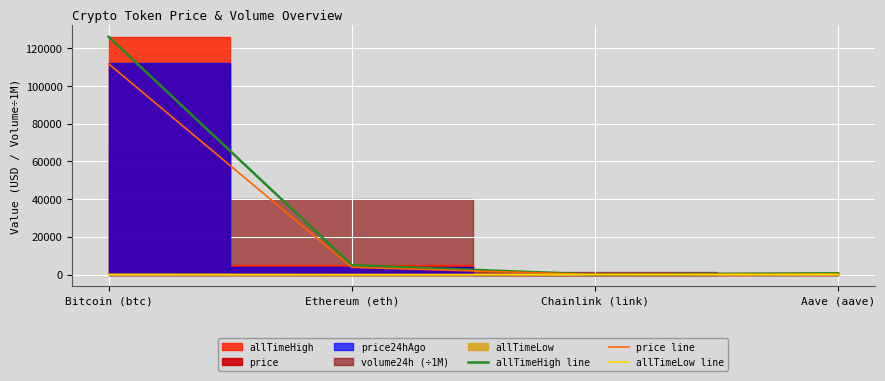

What is the maximum value for price line?

111719.0